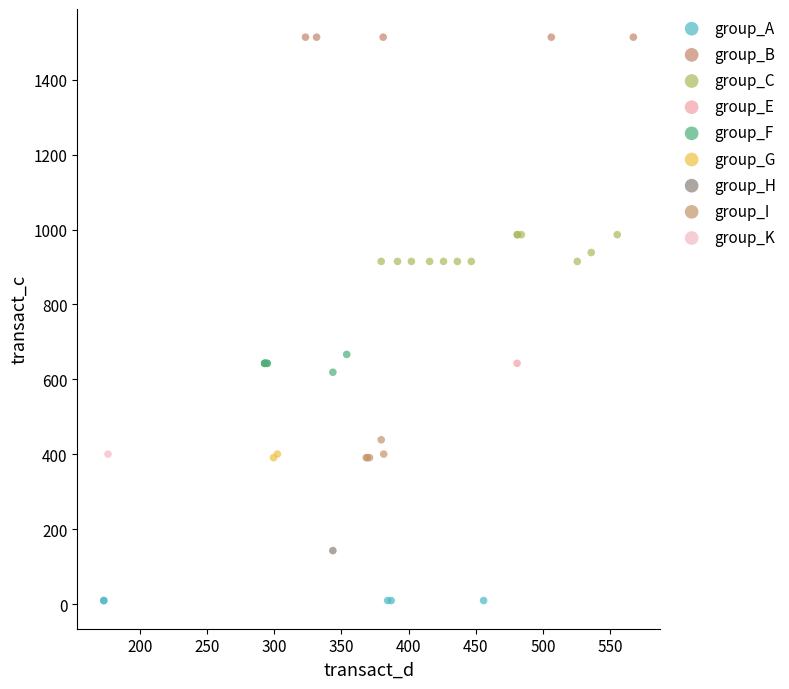

What are all the series names shown in the legend?

group_A, group_B, group_C, group_E, group_F, group_G, group_H, group_I, group_K